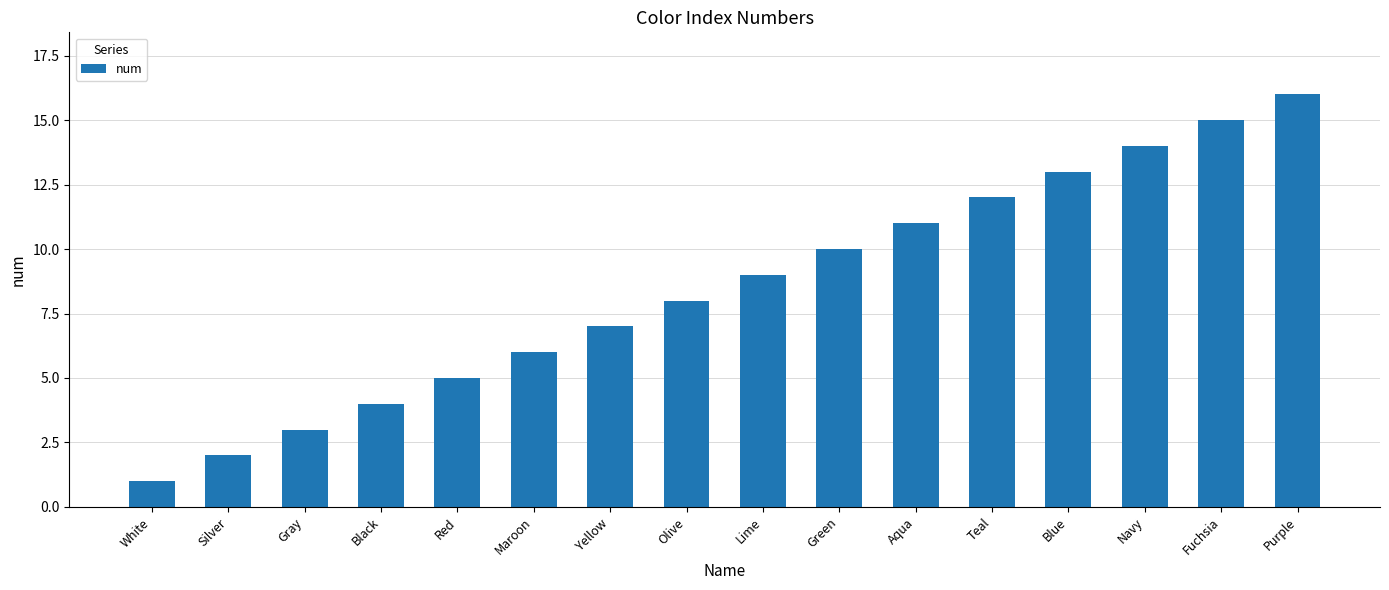

What is the label of the 16th bar from the left?

Purple